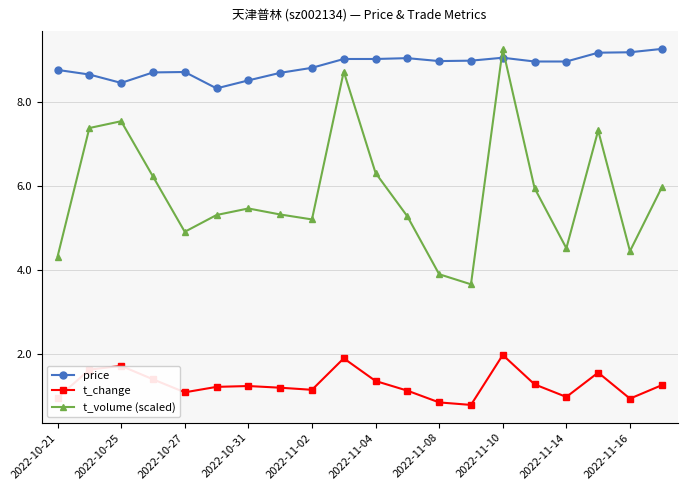

True or false: t_volume (scaled) has more than 1 points higher than both neighbors.

True